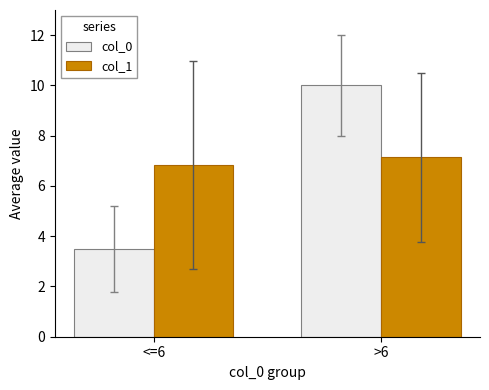

At which label is col_0 closest to 6?

<=6